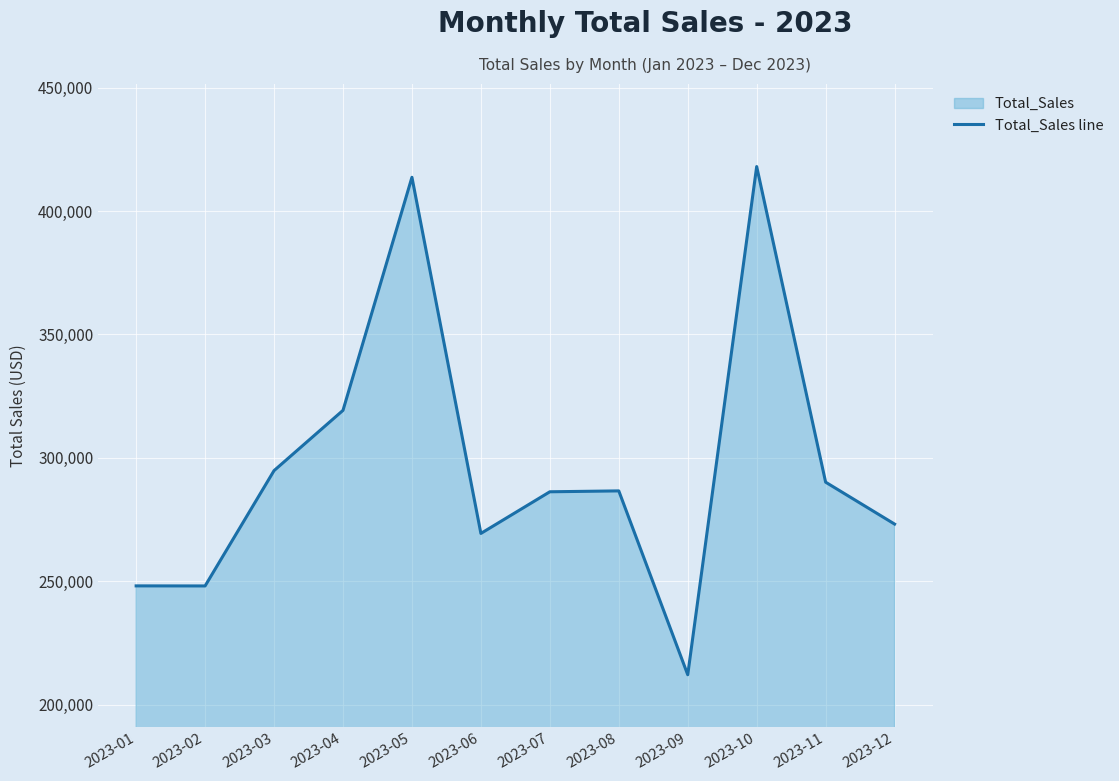

What is the greatest value displayed?

418026.6